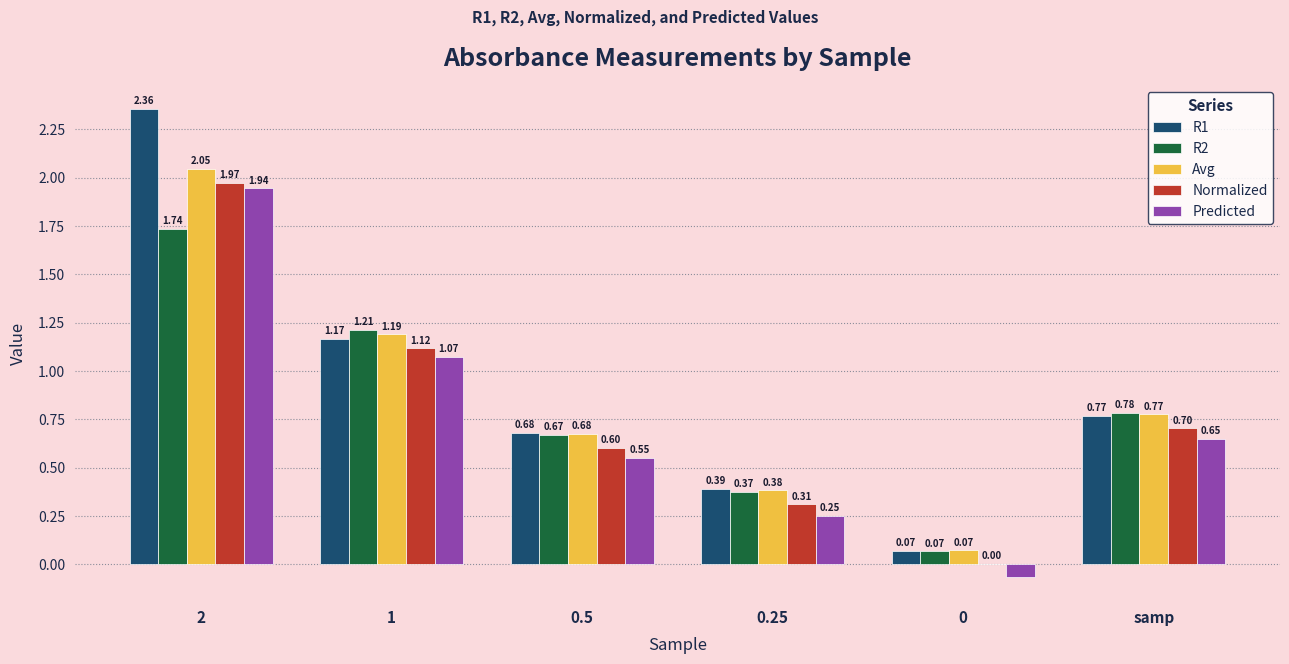

What is the sum of all R2 values?

4.8